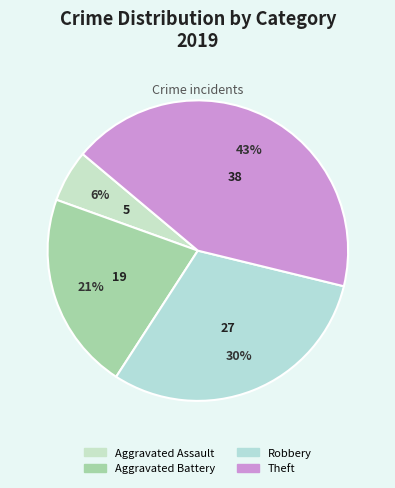

What percentage is the Aggravated Battery slice, to the nearest percent?

21%